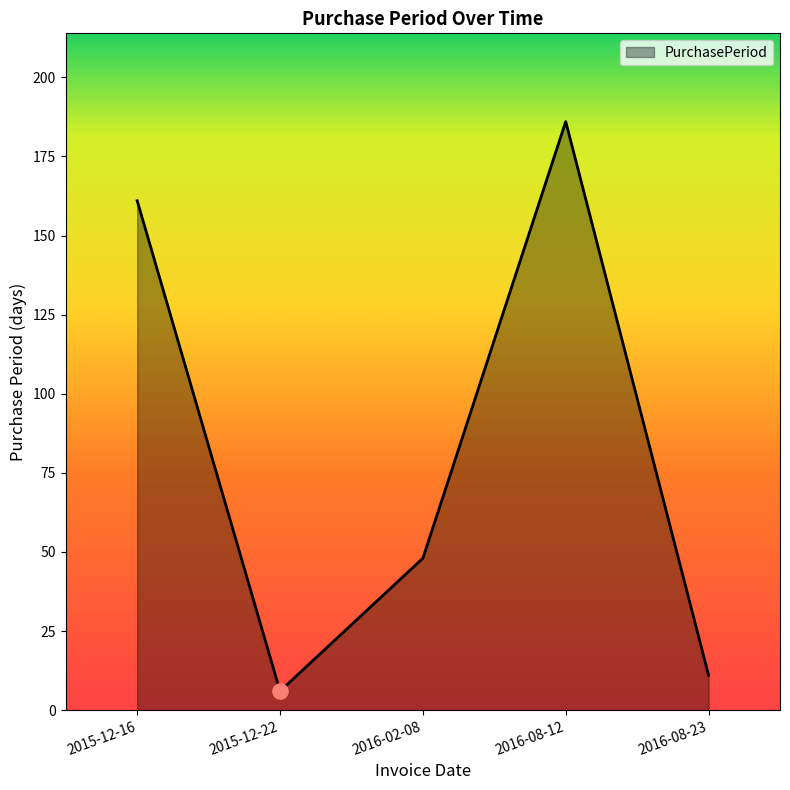

What is the change in value from 2015-12-22 to 2016-08-12?

+180